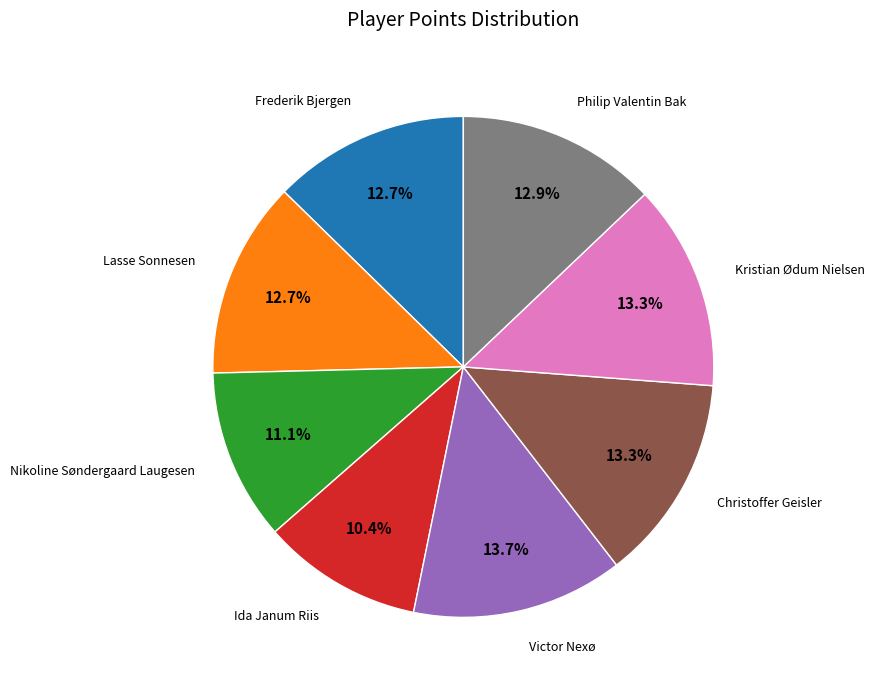

Count the number of slices in the pie.

8